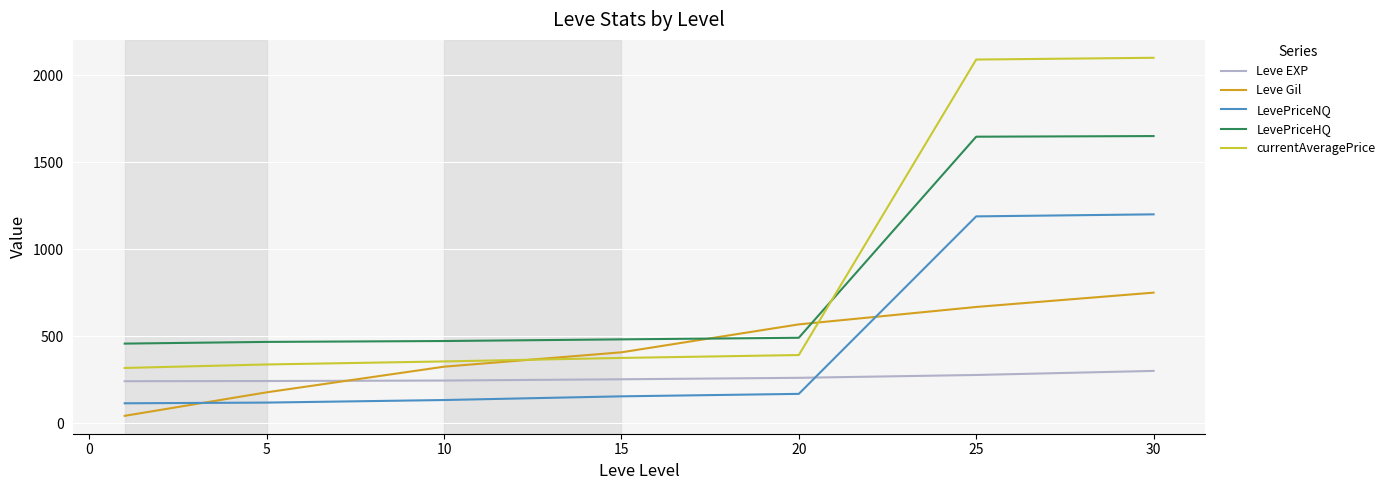

Which series has the largest range (max minus min)?

currentAveragePrice